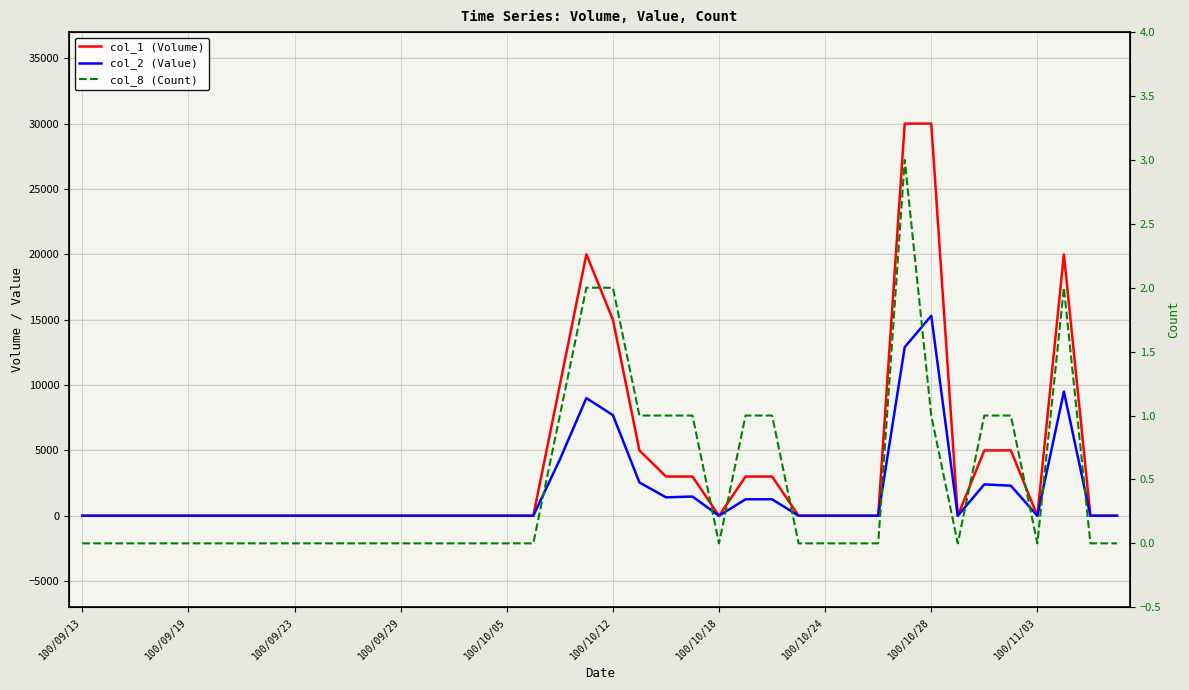

Which label corresponds to the smallest value in the chart?

100/09/13